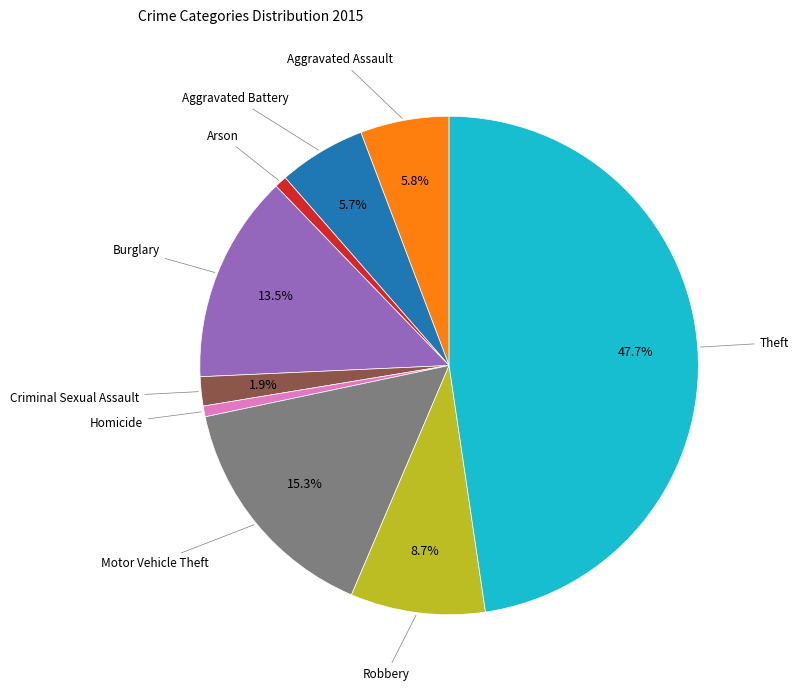

Does Aggravated Assault account for over 50% of the chart?

No